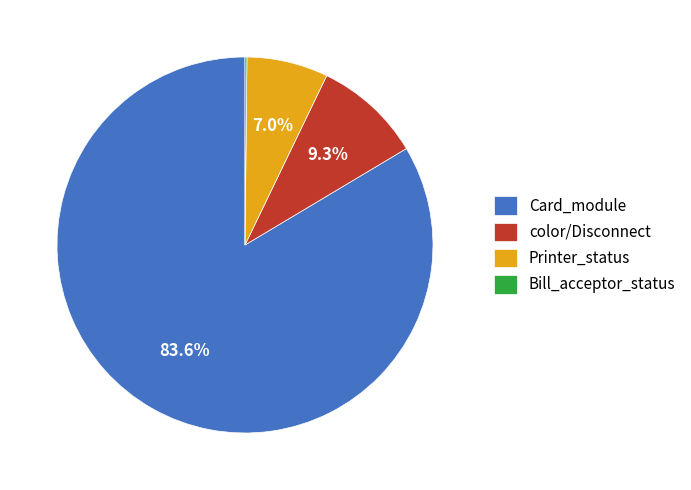

What is the majority slice?

Card_module